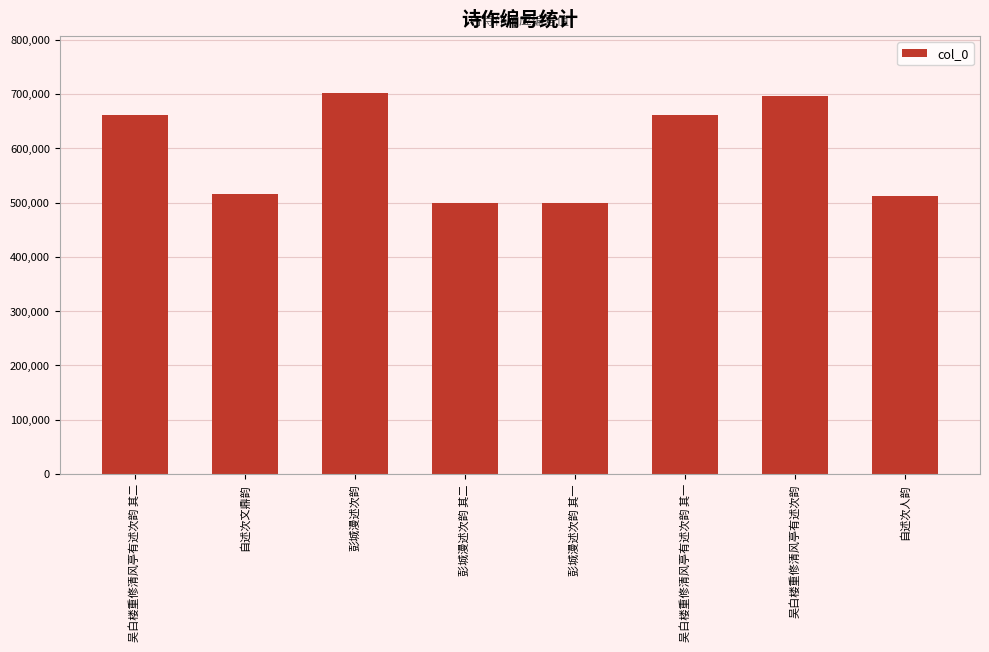

What is the difference between the maximum and minimum values?

202643